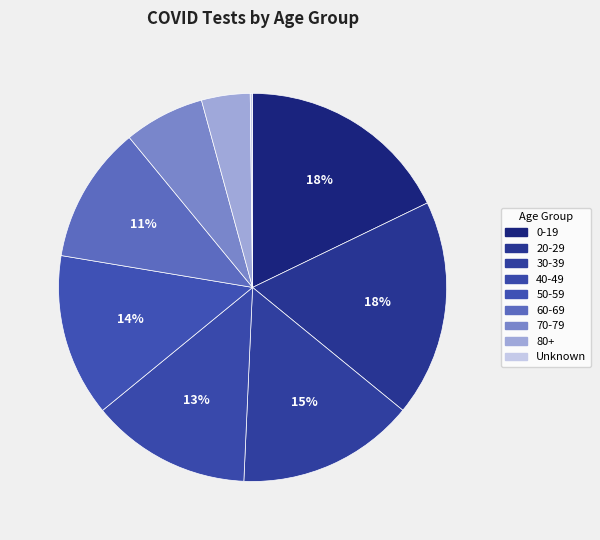

What is the ratio of the value at 60-69 to the value at 40-49?

0.9